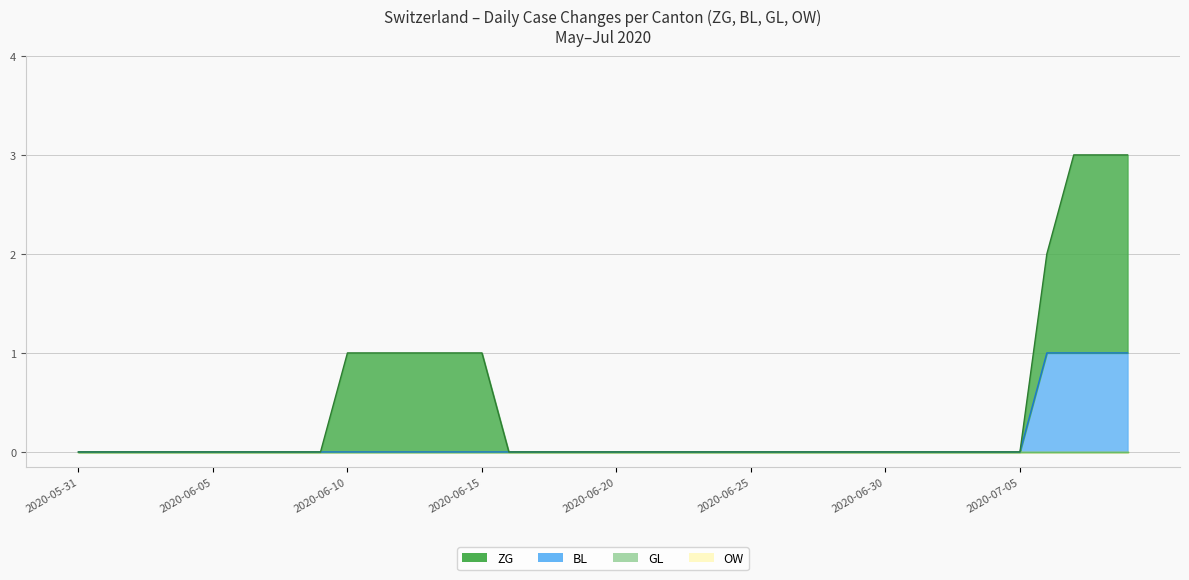

True or false: BL and GL cross at least once.

False